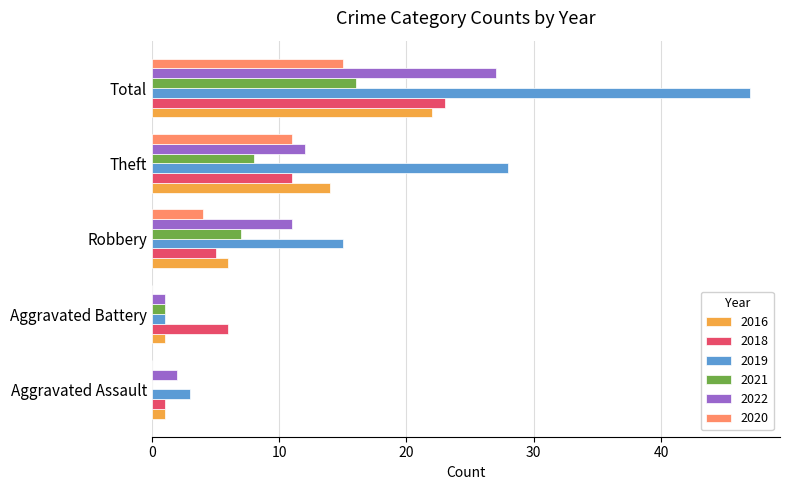

Which series changed the most between Aggravated Assault and Total?

2019